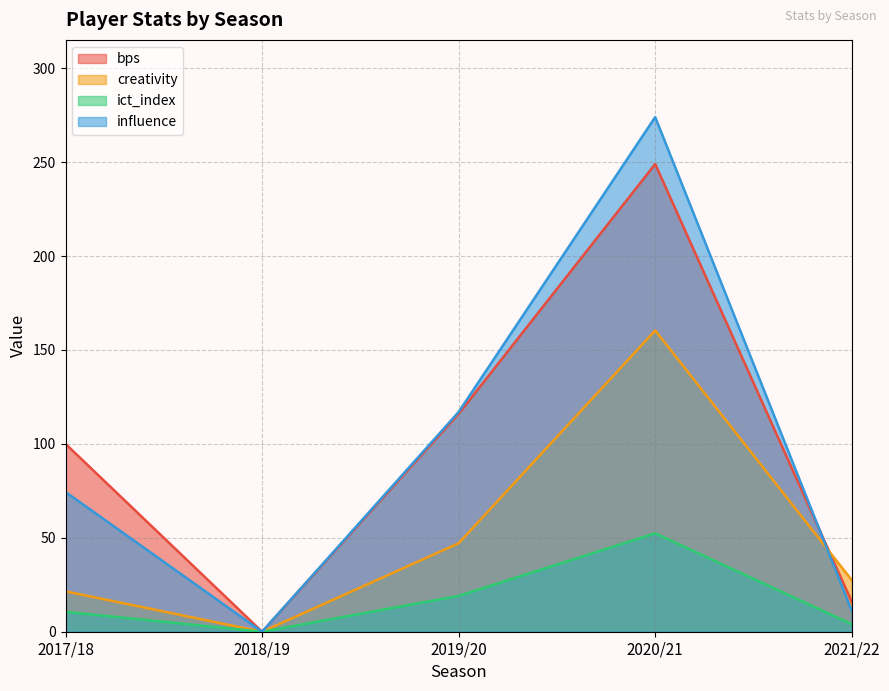

How many intersections are there between creativity and bps?

1